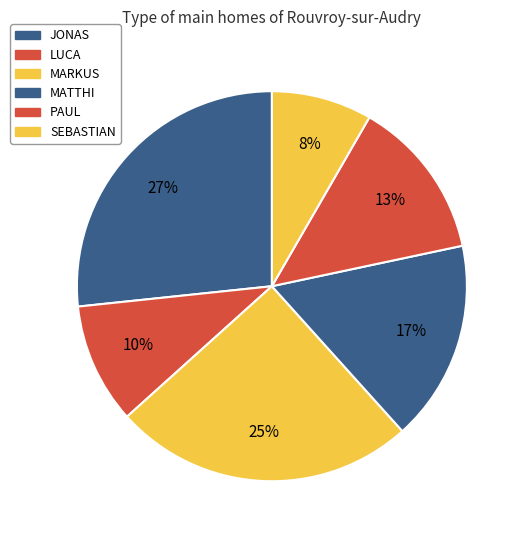

What portion of the pie excludes MATTHI?

83.3%